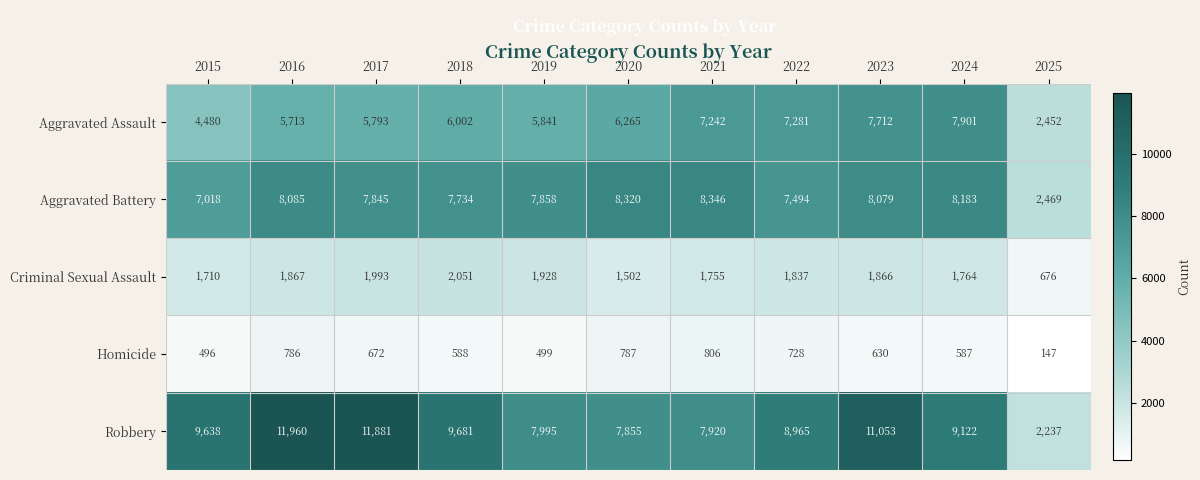

Between 2018 and 2021, which series saw the biggest shift?

Robbery